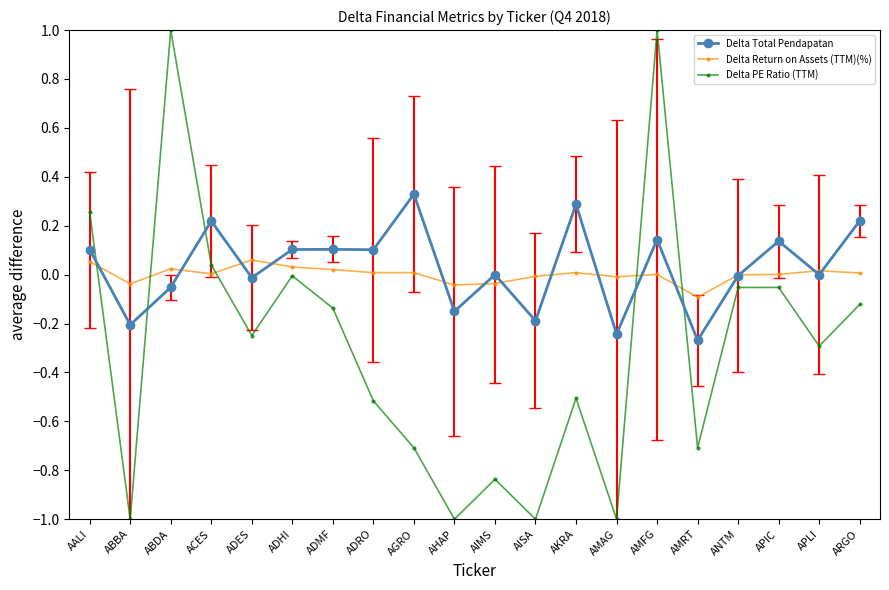

The value of Delta Total Pendapatan at AKRA is 0.3. True or false?

True